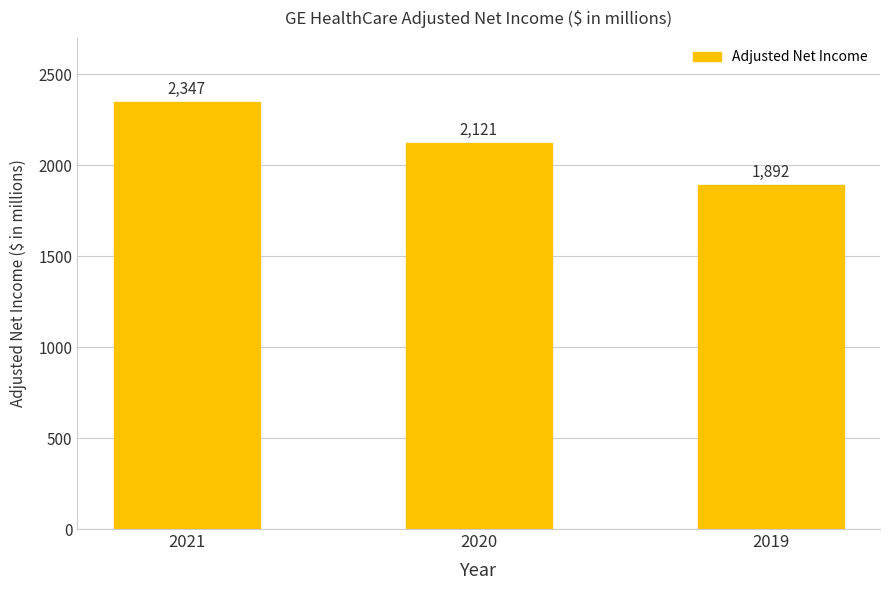

What is the value of the 3rd bar from the left?

1892